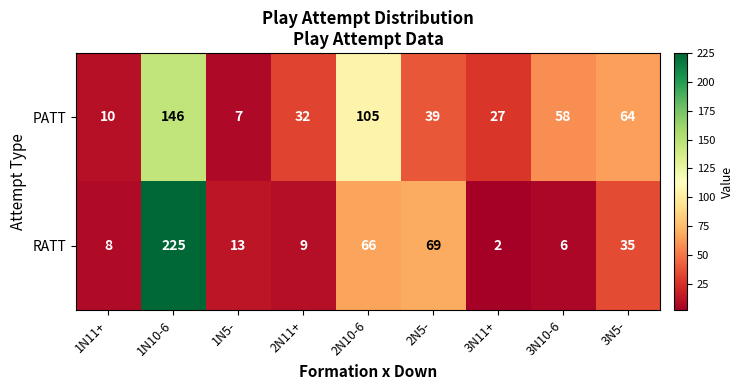

At 1N10-6, list the series in order from largest to smallest.

RATT, PATT